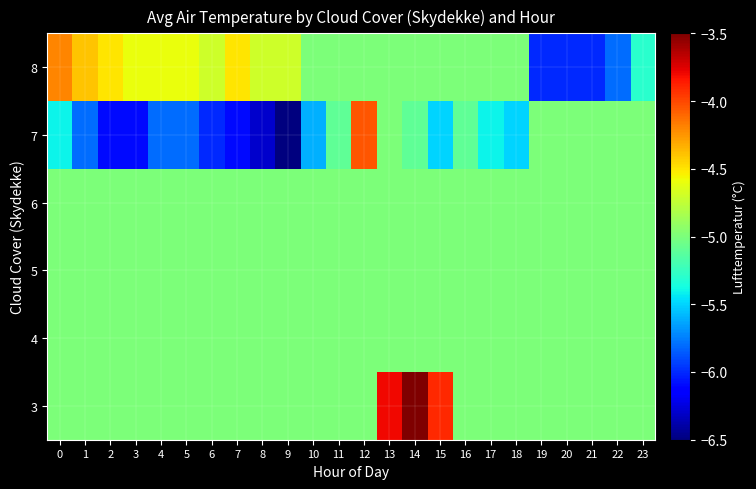

Reading left to right, list all the values displayed in this chart.

3: 0=-5.0	1=-5.0	2=-5.0	3=-5.0	4=-5.0	5=-5.0	6=-5.0	7=-5.0	8=-5.0	9=-5.0	10=-5.0	11=-5.0	12=-5.0	13=-3.8	14=-3.5	15=-3.9	16=-5.0	17=-5.0	18=-5.0	19=-5.0	20=-5.0	21=-5.0	22=-5.0	23=-5.0
4: 0=-5.0	1=-5.0	2=-5.0	3=-5.0	4=-5.0	5=-5.0	6=-5.0	7=-5.0	8=-5.0	9=-5.0	10=-5.0	11=-5.0	12=-5.0	13=-5.0	14=-5.0	15=-5.0	16=-5.0	17=-5.0	18=-5.0	19=-5.0	20=-5.0	21=-5.0	22=-5.0	23=-5.0
5: 0=-5.0	1=-5.0	2=-5.0	3=-5.0	4=-5.0	5=-5.0	6=-5.0	7=-5.0	8=-5.0	9=-5.0	10=-5.0	11=-5.0	12=-5.0	13=-5.0	14=-5.0	15=-5.0	16=-5.0	17=-5.0	18=-5.0	19=-5.0	20=-5.0	21=-5.0	22=-5.0	23=-5.0
6: 0=-5.0	1=-5.0	2=-5.0	3=-5.0	4=-5.0	5=-5.0	6=-5.0	7=-5.0	8=-5.0	9=-5.0	10=-5.0	11=-5.0	12=-5.0	13=-5.0	14=-5.0	15=-5.0	16=-5.0	17=-5.0	18=-5.0	19=-5.0	20=-5.0	21=-5.0	22=-5.0	23=-5.0
7: 0=-5.4	1=-5.8	2=-6.1	3=-6.1	4=-5.8	5=-5.8	6=-6.0	7=-6.1	8=-6.3	9=-6.5	10=-5.6	11=-5.1	12=-4.1	13=-5.0	14=-5.1	15=-5.5	16=-5.1	17=-5.4	18=-5.5	19=-5.0	20=-5.0	21=-5.0	22=-5.0	23=-5.0
8: 0=-4.2	1=-4.4	2=-4.5	3=-4.6	4=-4.6	5=-4.6	6=-4.7	7=-4.5	8=-4.7	9=-4.7	10=-5.0	11=-5.0	12=-5.0	13=-5.0	14=-5.0	15=-5.0	16=-5.0	17=-5.0	18=-5.0	19=-6.0	20=-6.0	21=-6.0	22=-5.8	23=-5.3